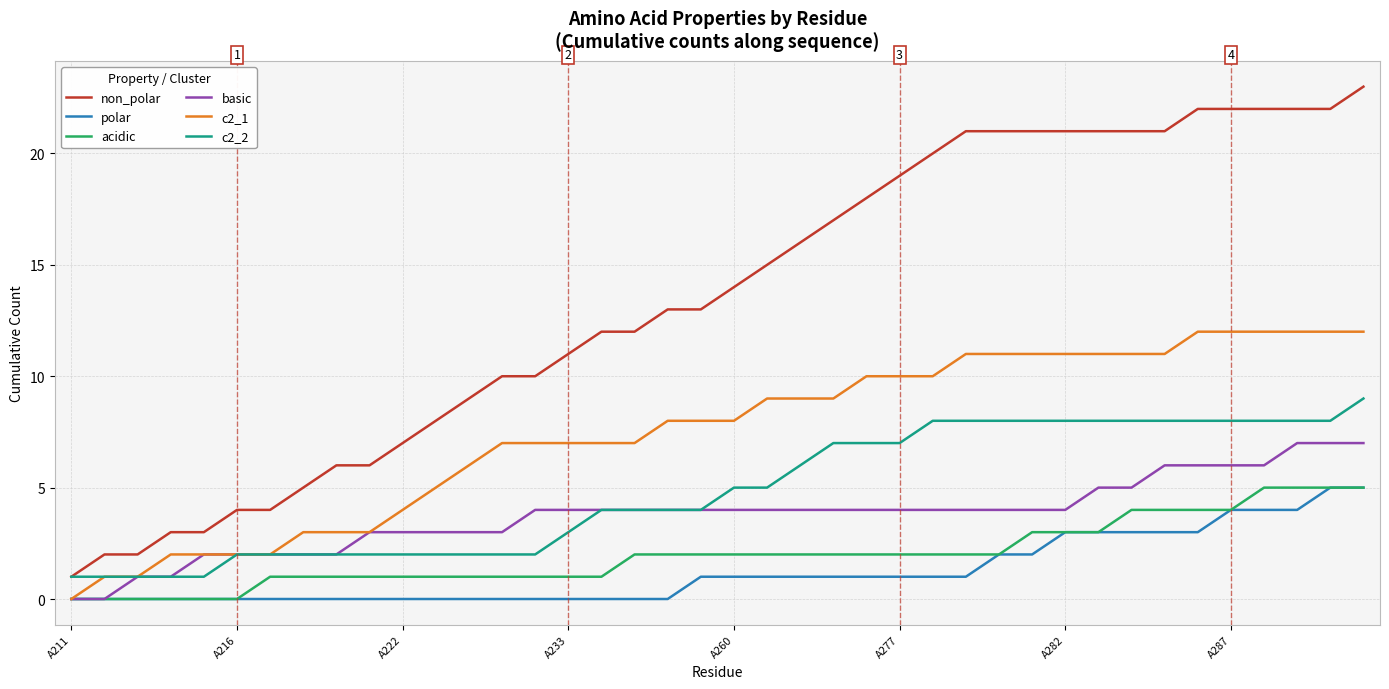

True or false: non_polar and polar intersect in this chart.

False